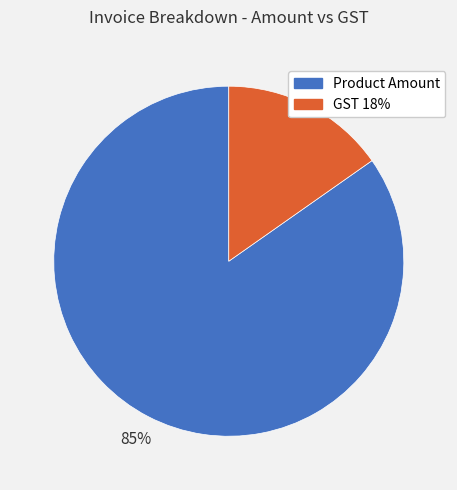

To the nearest percent, what percentage of the pie is GST 18%?

15%